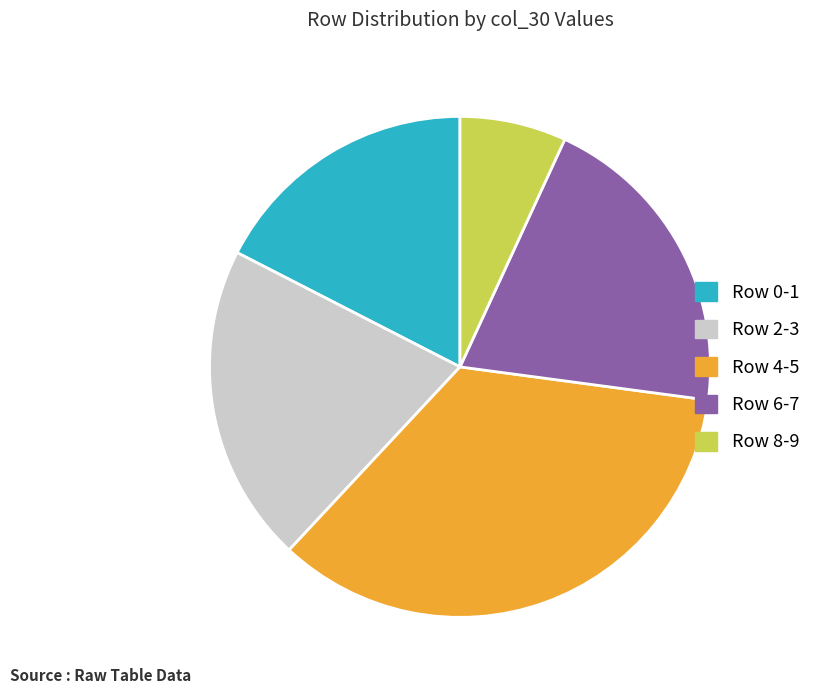

Between Row 6-7 and Row 8-9, which is larger?

Row 6-7